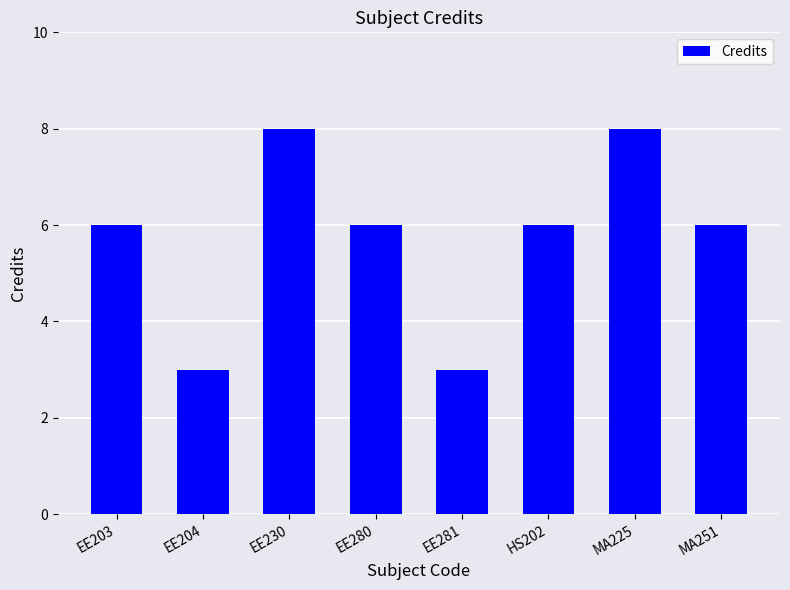

The value at MA251 is 6. True or false?

True